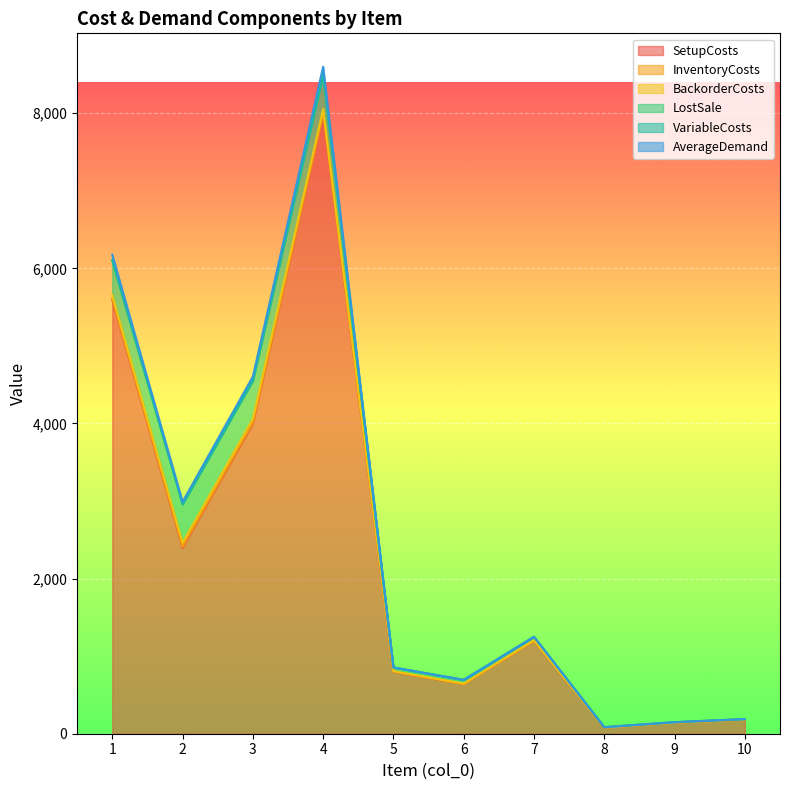

How many values in VariableCosts are above zero?

7